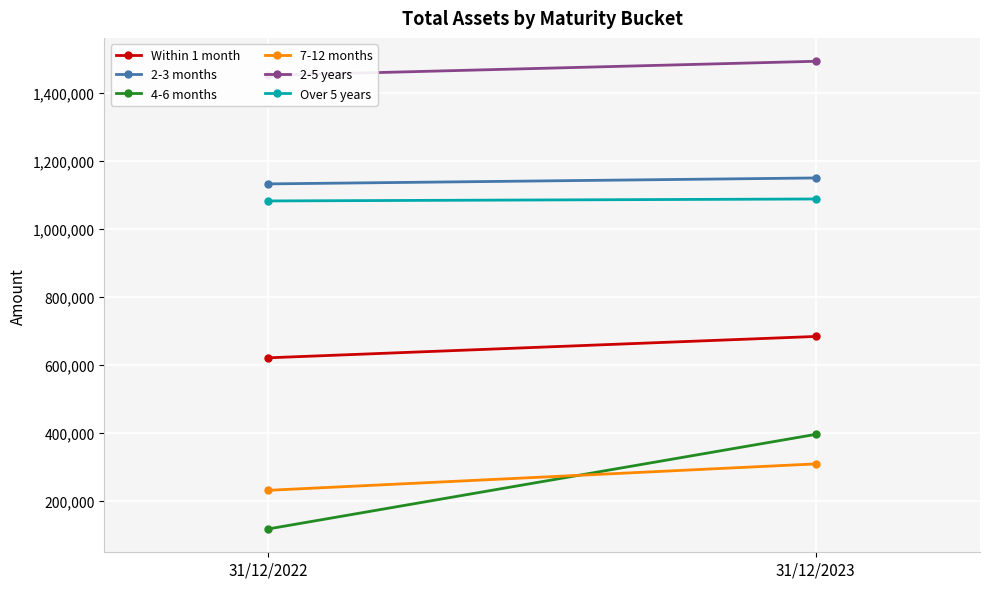

The value of 4-6 months at 31/12/2022 is 165809. True or false?

False